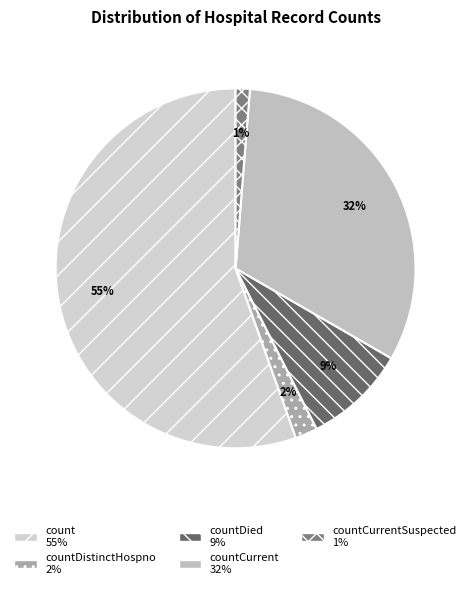

Which slice represents more than half of the pie?

count